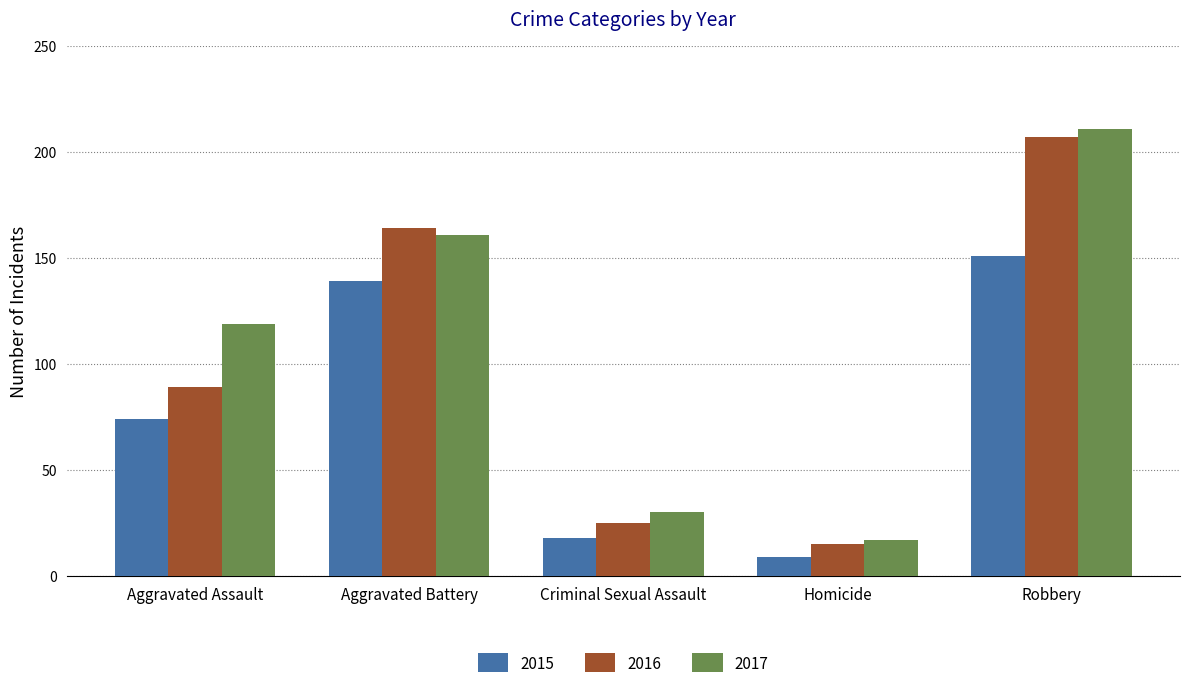

The value of 2017 at Aggravated Battery is 287. True or false?

False